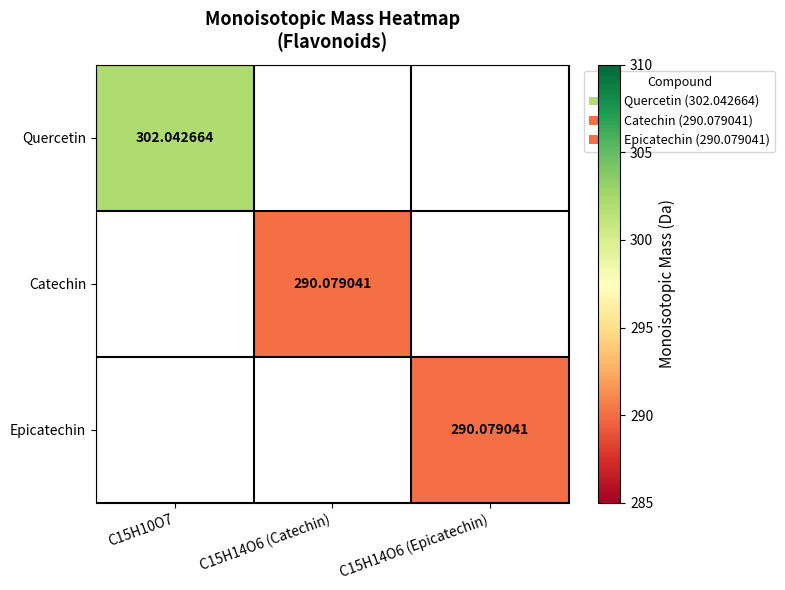

What value does the Catechin series have at C15H14O6 (Catechin)?

290.1